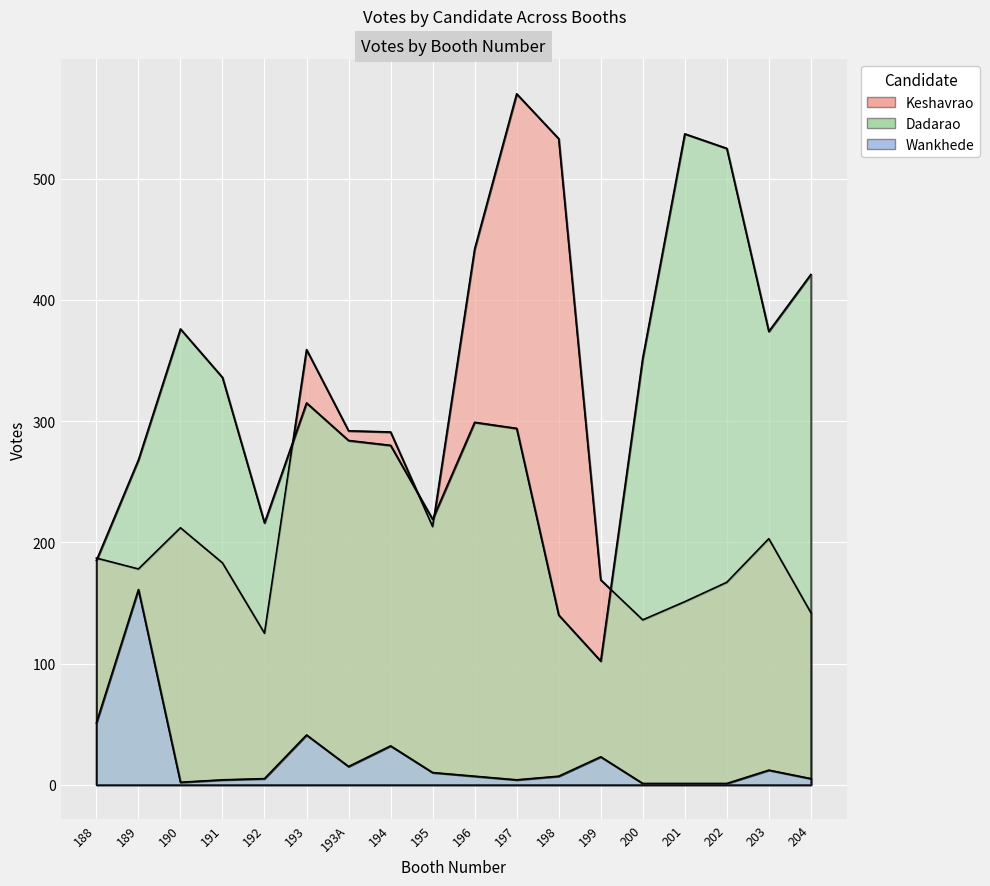

How many categories are shown in the chart?

18